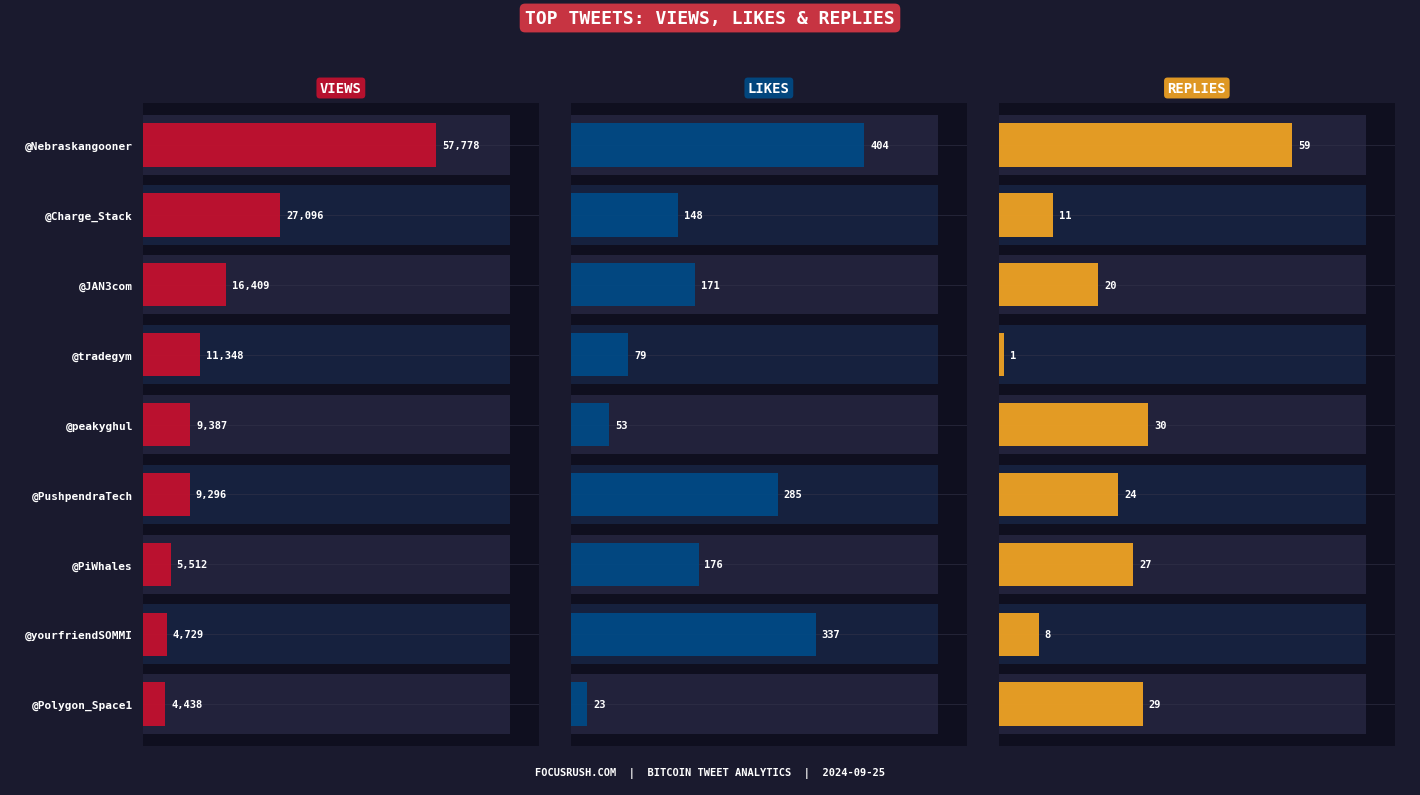

Rank the series at @PiWhales from highest to lowest value.

Views, Likes, Replies